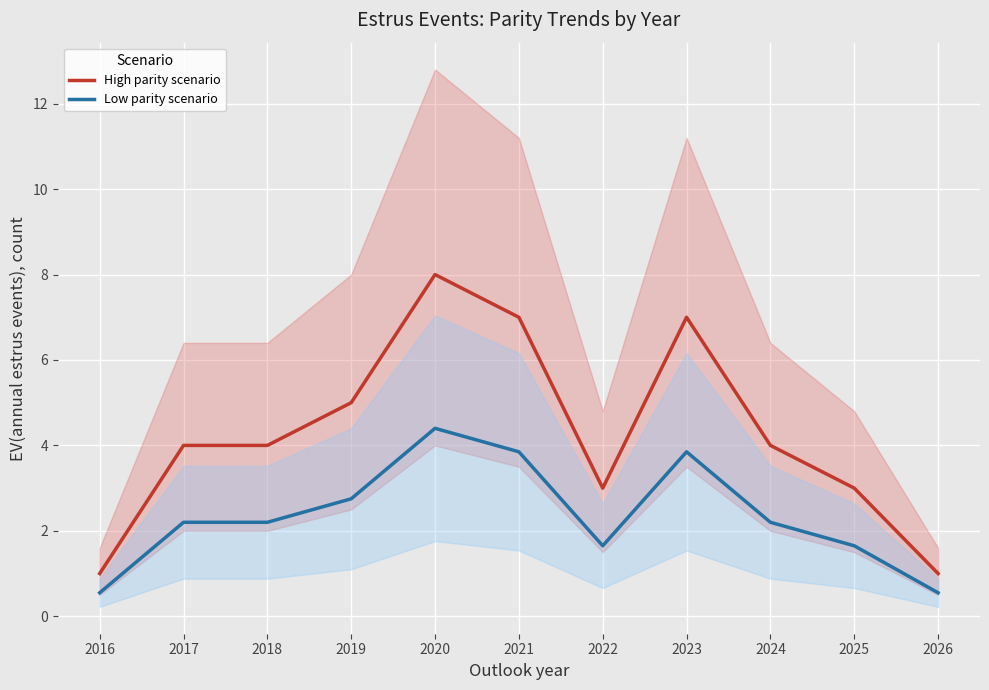

Reading left to right, transcribe all the data shown in this chart.

High parity scenario: 2016=1.0	2017=4.0	2018=4.0	2019=5.0	2020=8.0	2021=7.0	2022=3.0	2023=7.0	2024=4.0	2025=3.0	2026=1.0
Low parity scenario: 2016=0.6	2017=2.2	2018=2.2	2019=2.8	2020=4.4	2021=3.9	2022=1.7	2023=3.9	2024=2.2	2025=1.7	2026=0.6